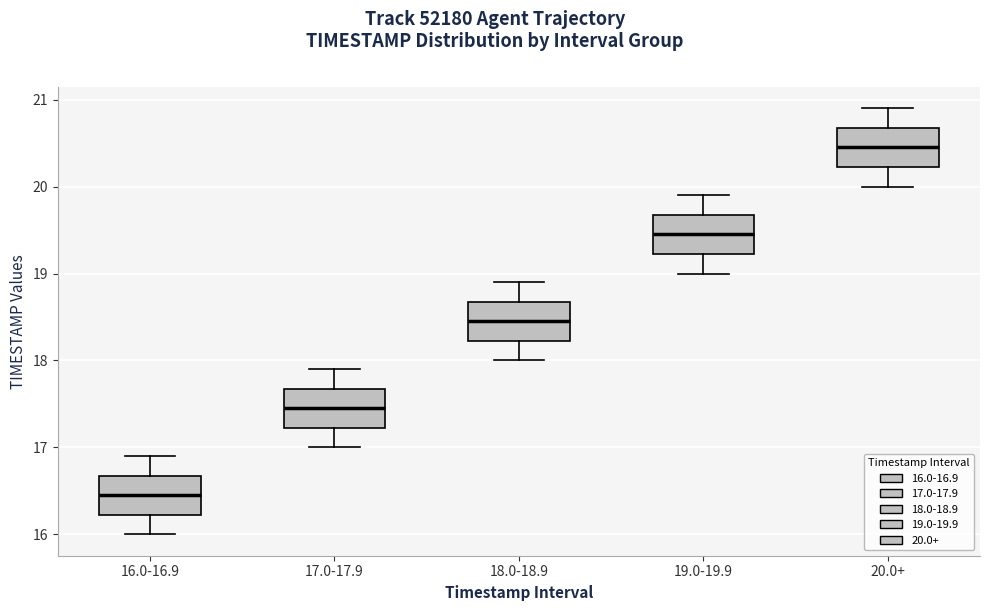

Which box's median line is the lowest?

16.0-16.9